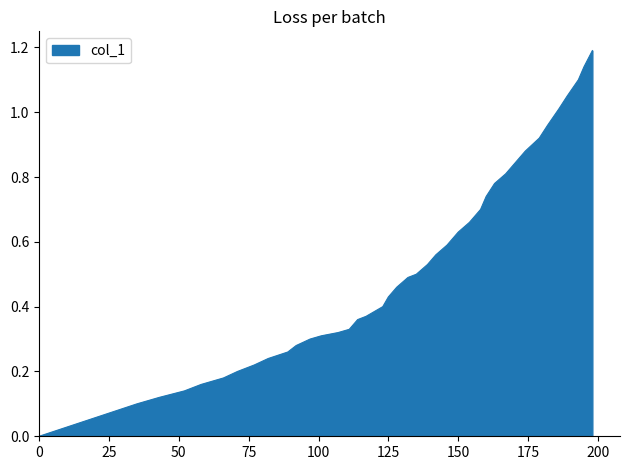

What is the maximum value shown in the chart?

1.2